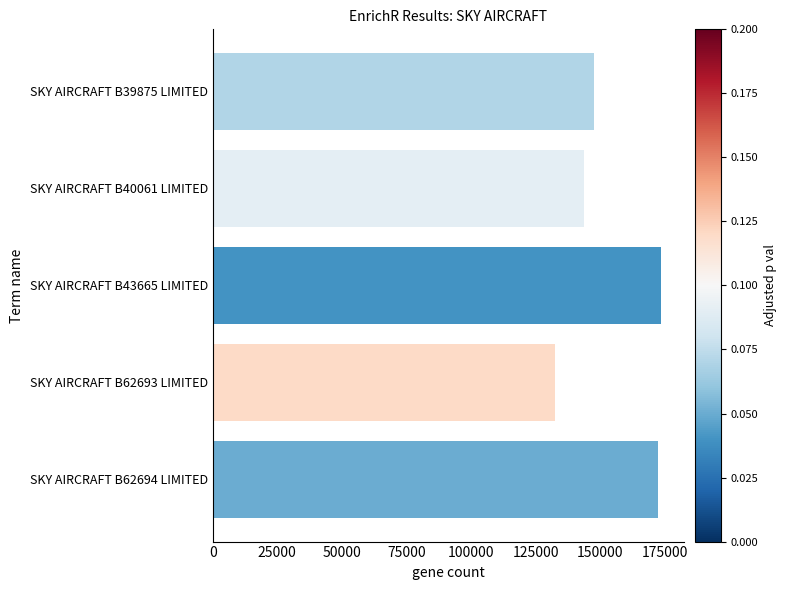

What is the difference between the maximum and second lowest values?

29889